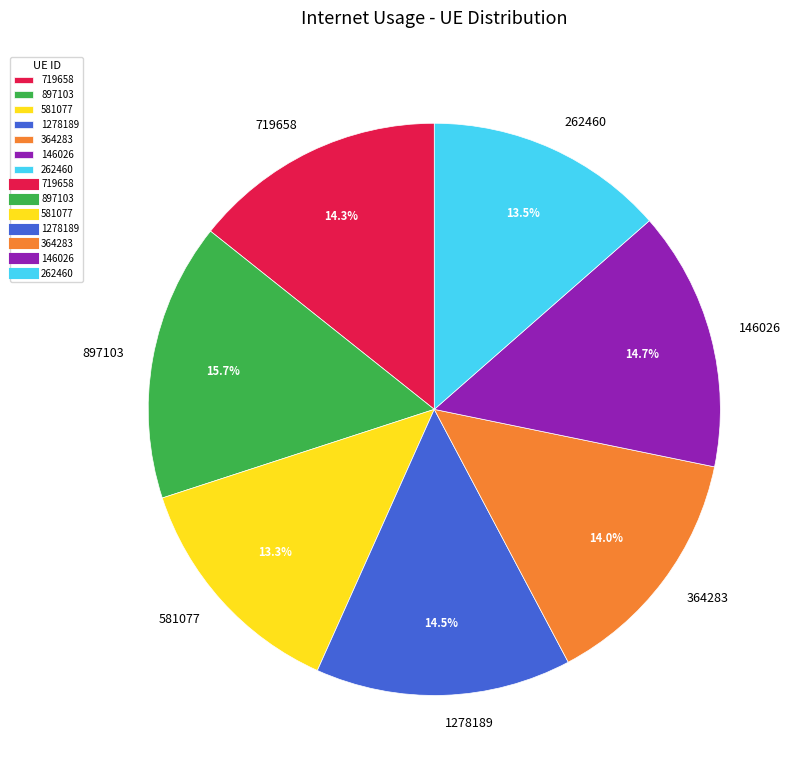

To the nearest percent, what is the combined percentage of 262460 and 364283?

28%